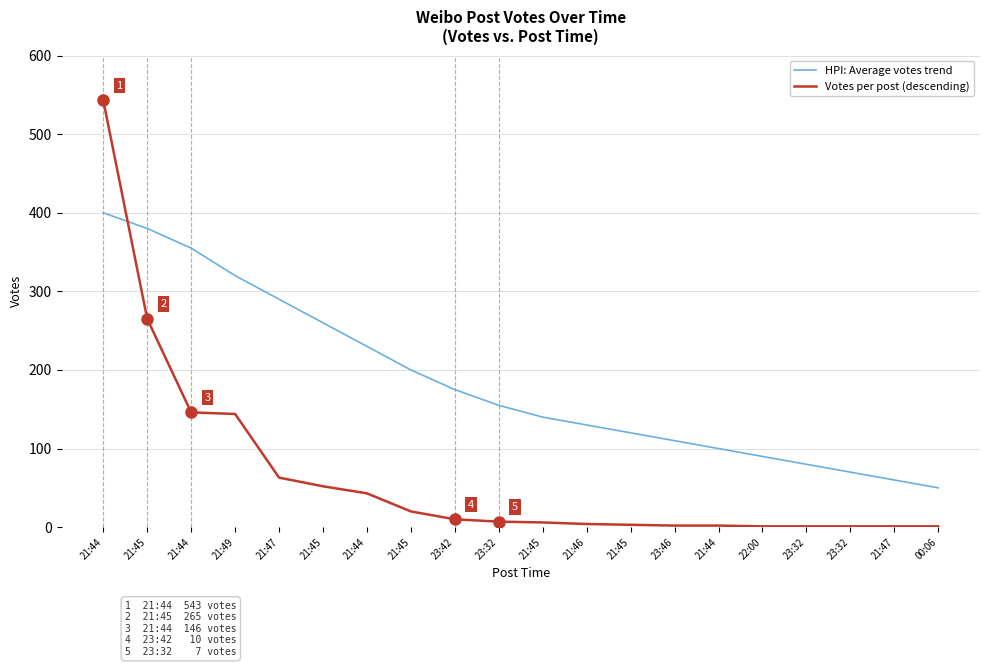

What are all the series names shown in the legend?

HPI: Average votes trend, Votes per post (descending)